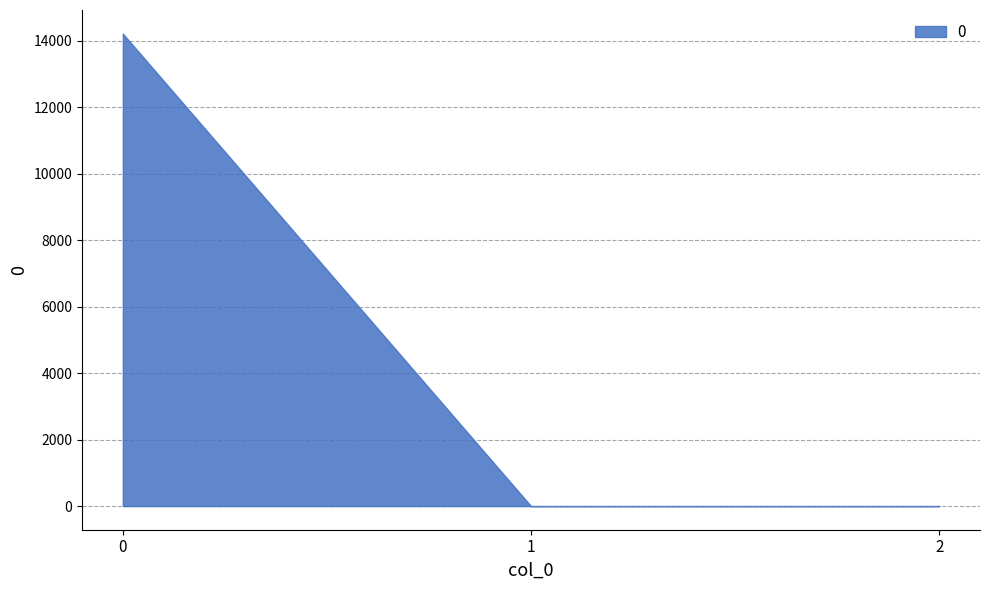

List the labels in order of value, largest first.

0, 1, 2